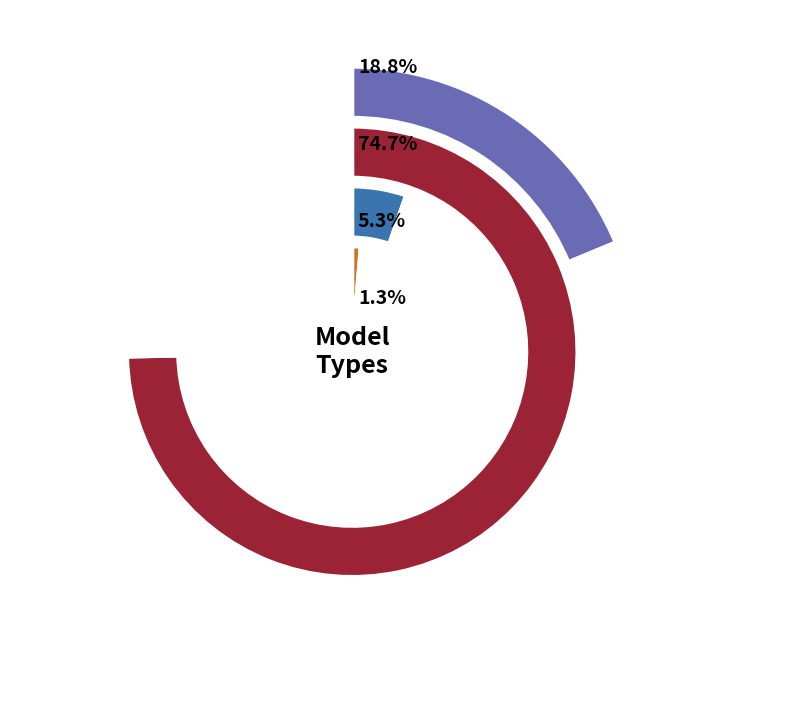

Is it true that MIP is 74% of the pie?

True